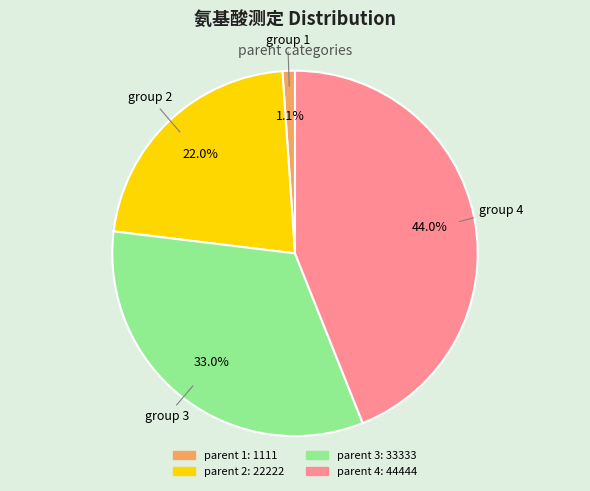

Does any single category account for the majority?

No